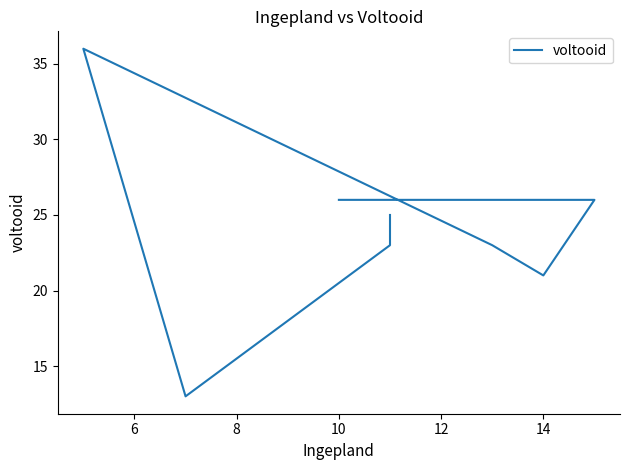

What is the difference between the second highest and second lowest values?

5